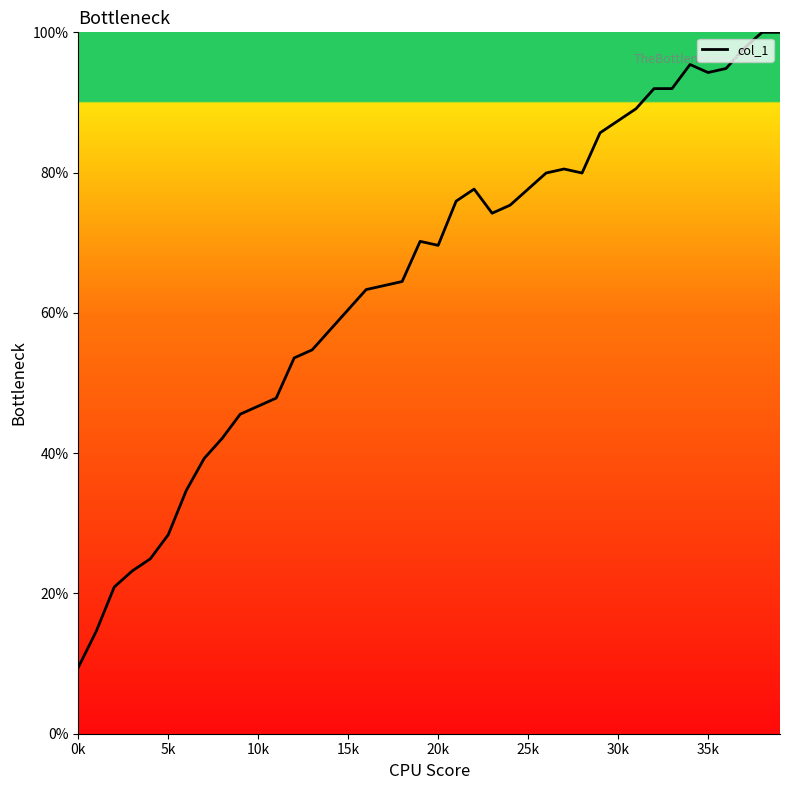

What is the greatest value displayed?

100.0